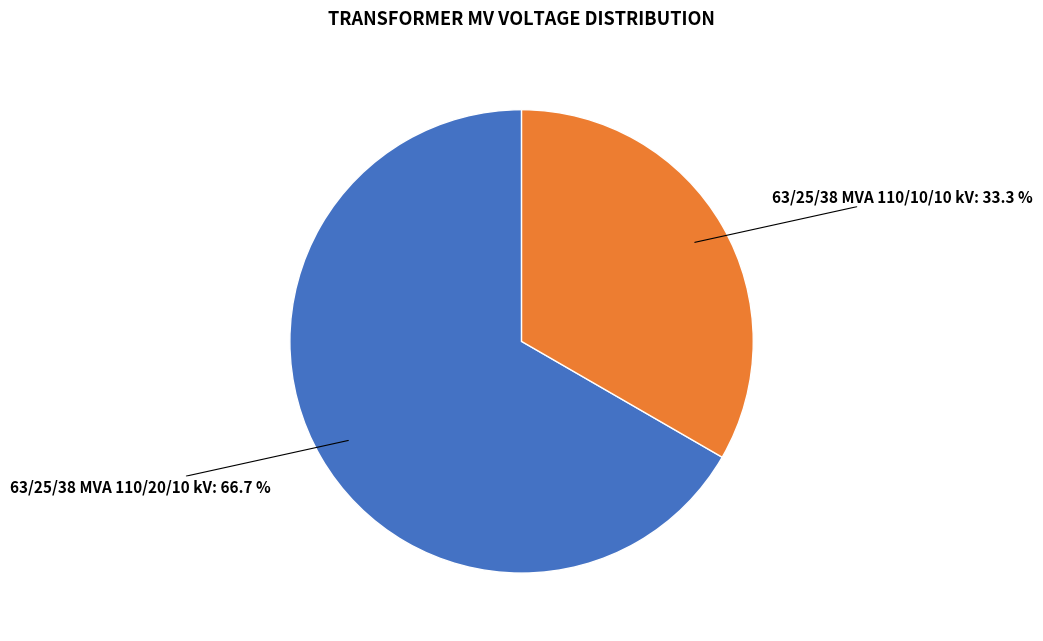

Does 63/25/38 MVA 110/10/10 kV represent more than half of the total?

No